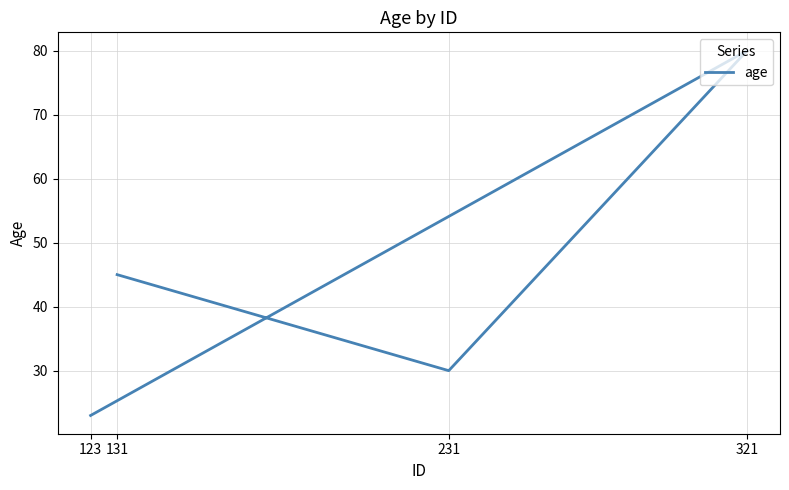

Is this an area chart (filled region under the line)?

No